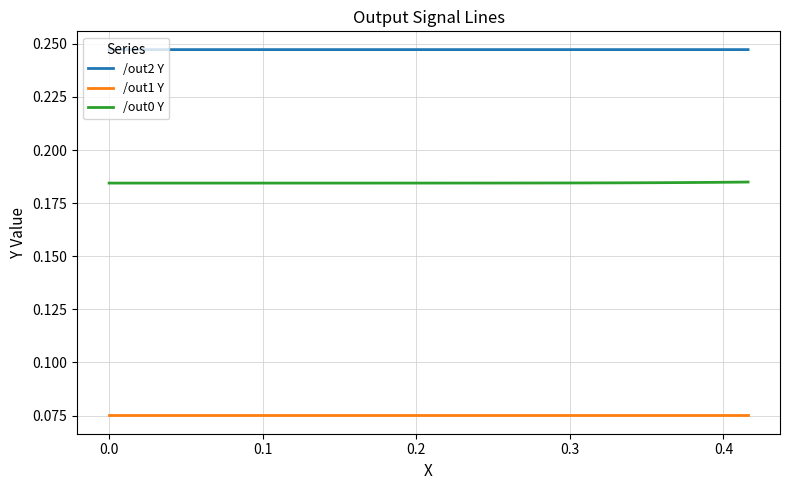

Which series has the largest total across all categories?

/out2 Y